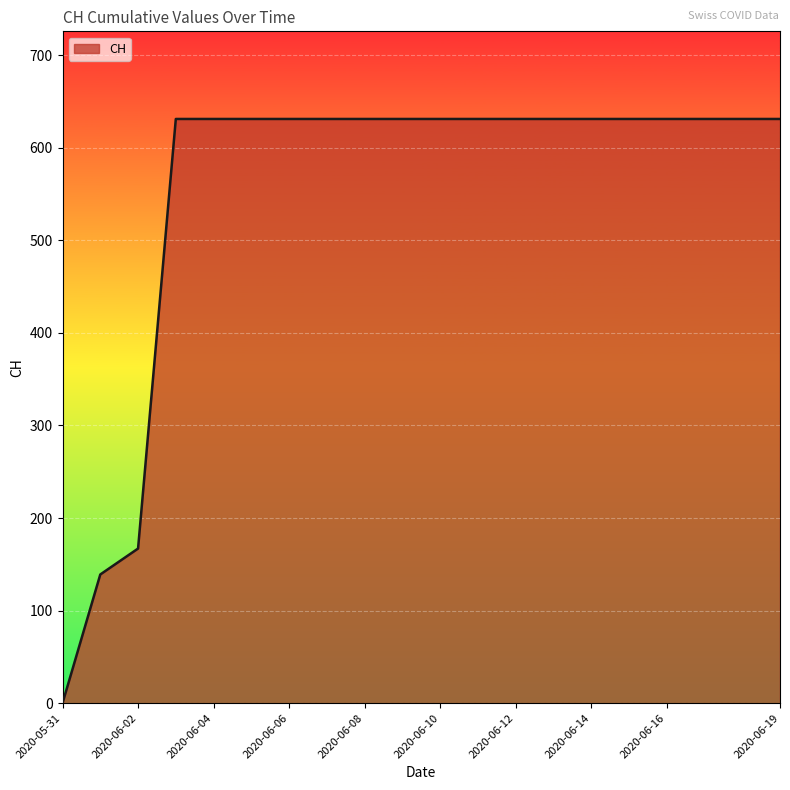

What is the difference between the maximum and minimum values?

631